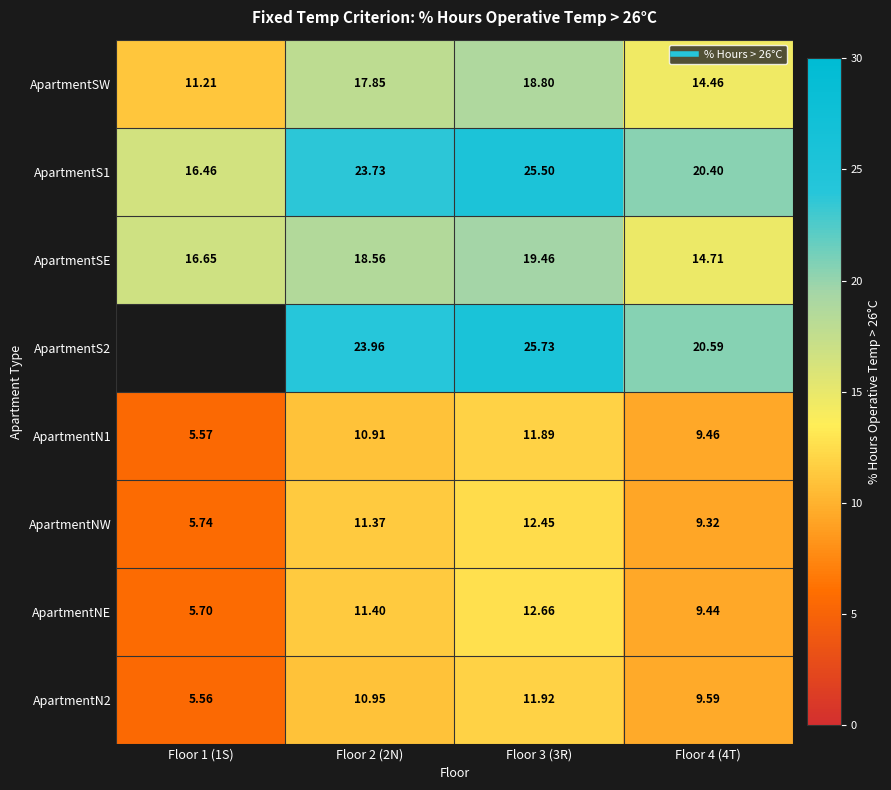

How many data points in ApartmentN2 are less than 10?

2